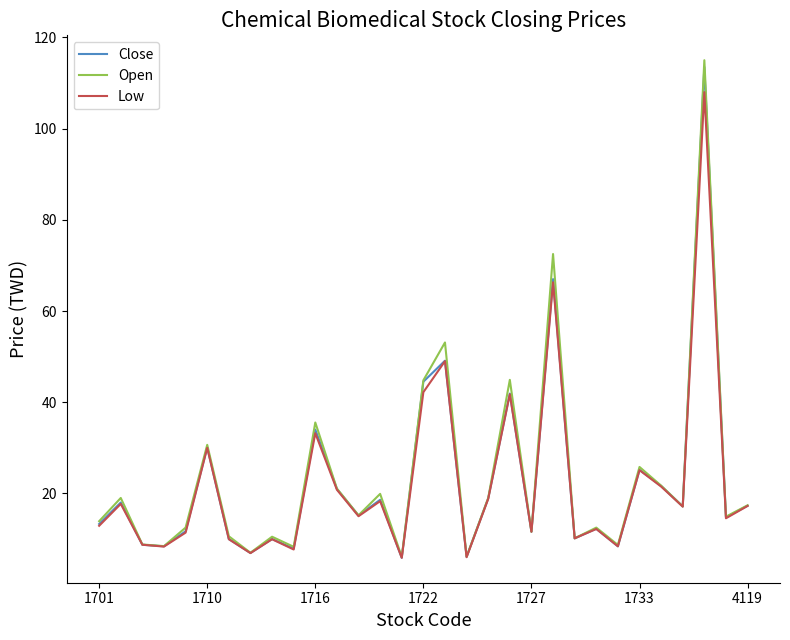

At how many categories does at least one series exceed 60?

2